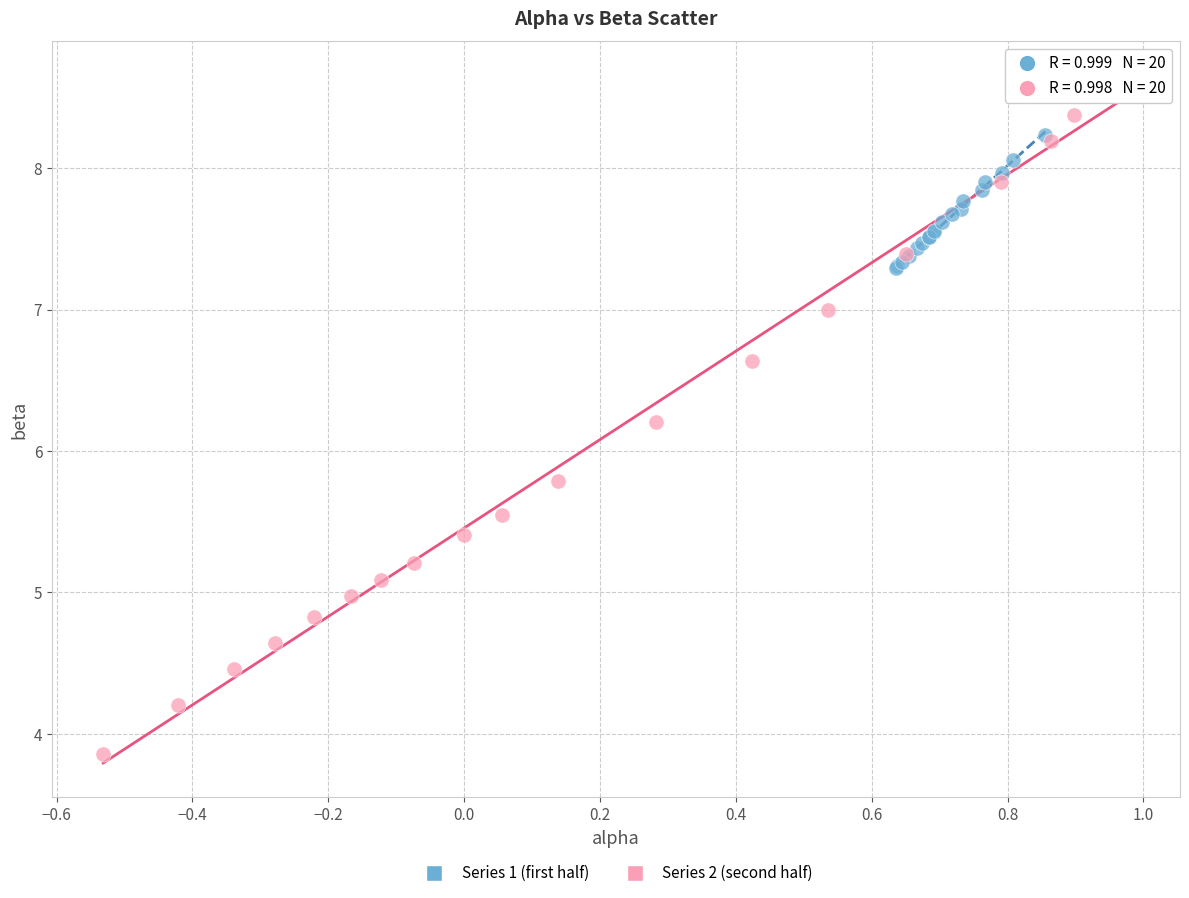

Which series has the widest spread of Y values?

Series 2 (second half)